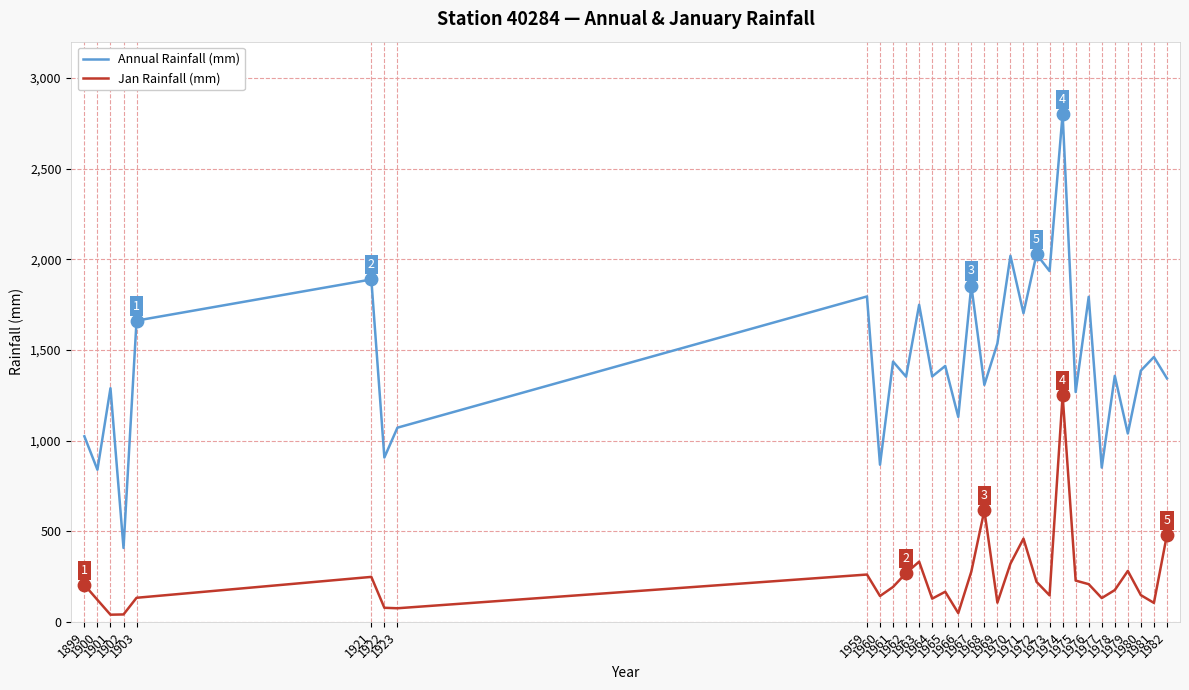

Which series has the largest range (max minus min)?

Annual Rainfall (mm)